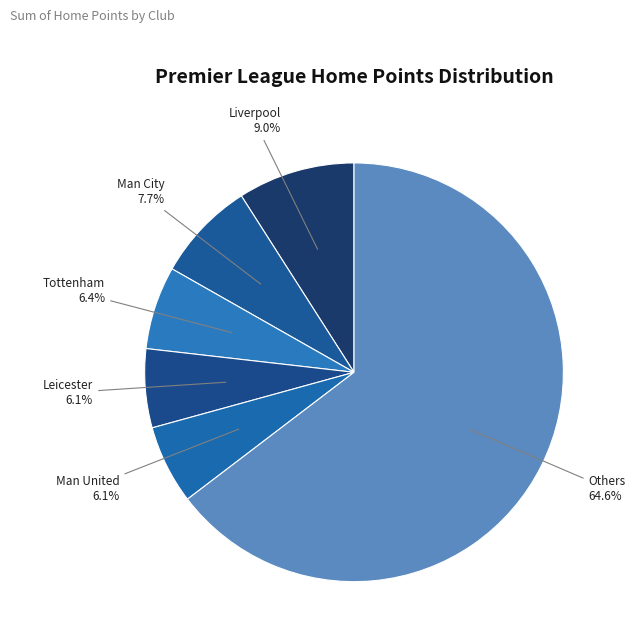

How many slices are in this pie chart?

6